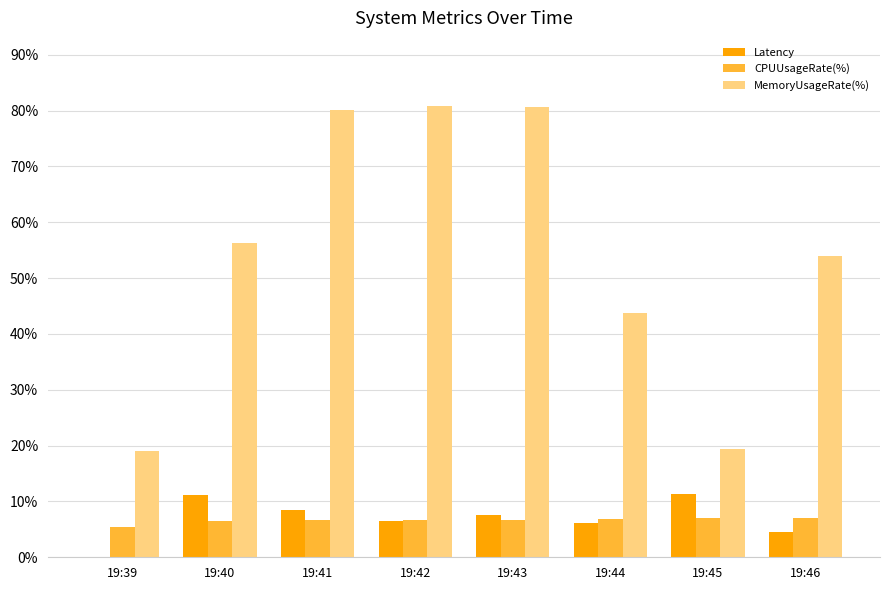

What is the sum of all Latency values?

55.5